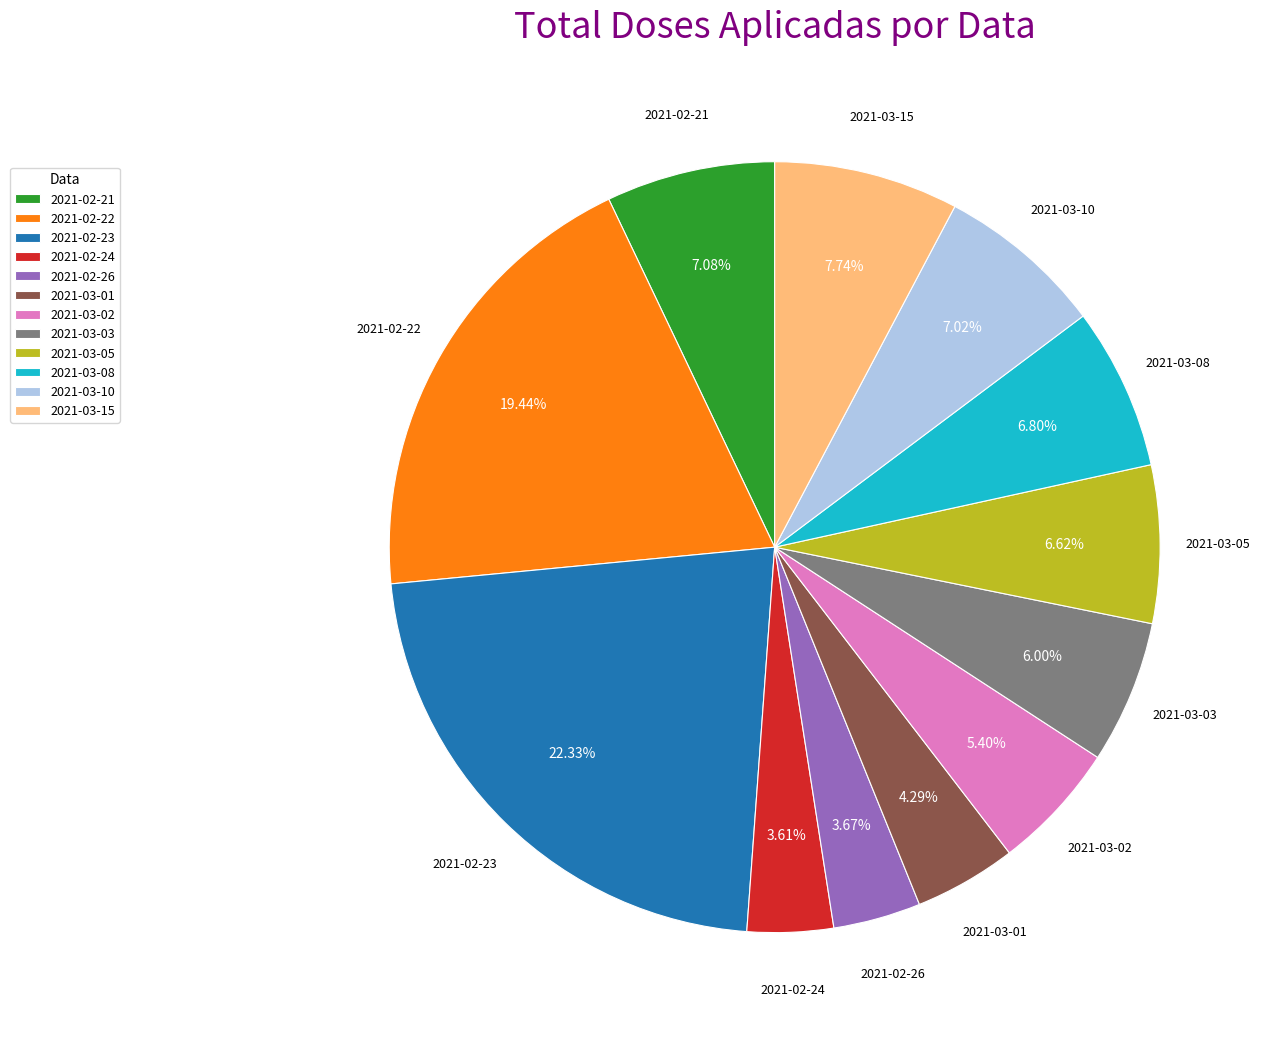

Does any single category account for the majority?

No